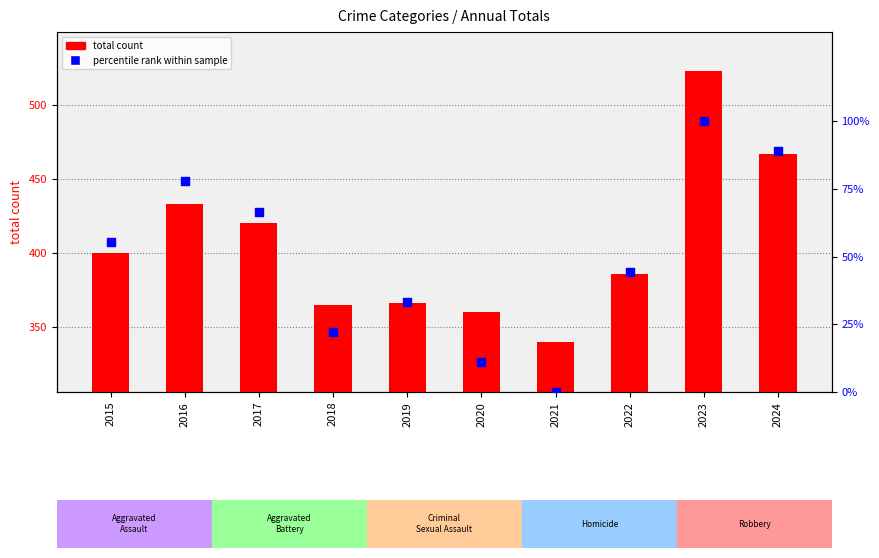

Which series reaches the minimum Y coordinate?

percentile rank within sample